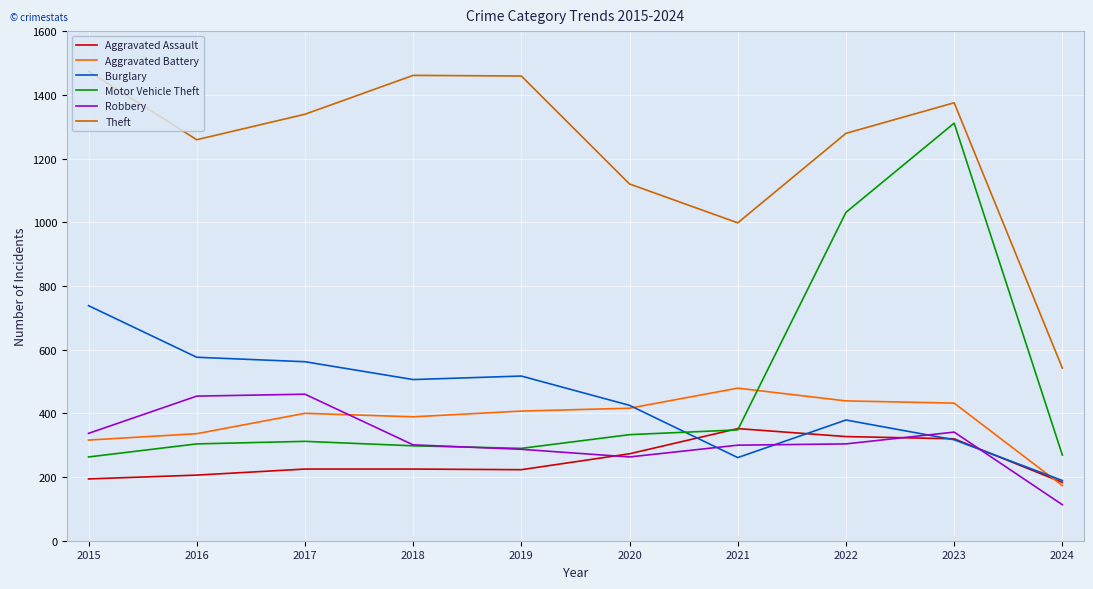

Which category has the lowest value across all series?

2024